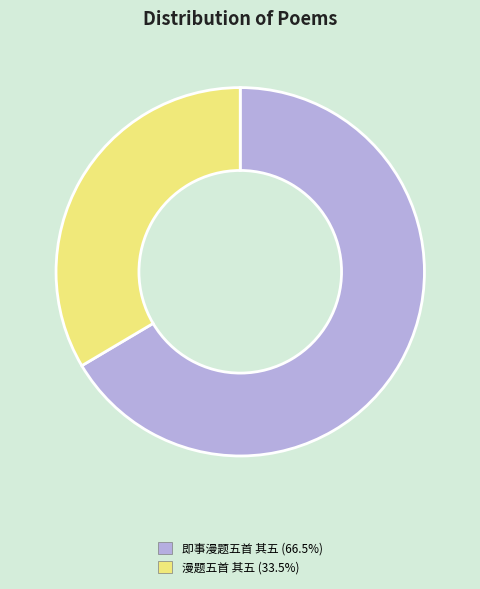

True or false: 即事漫题五首 其五 accounts for 75% of the total.

False